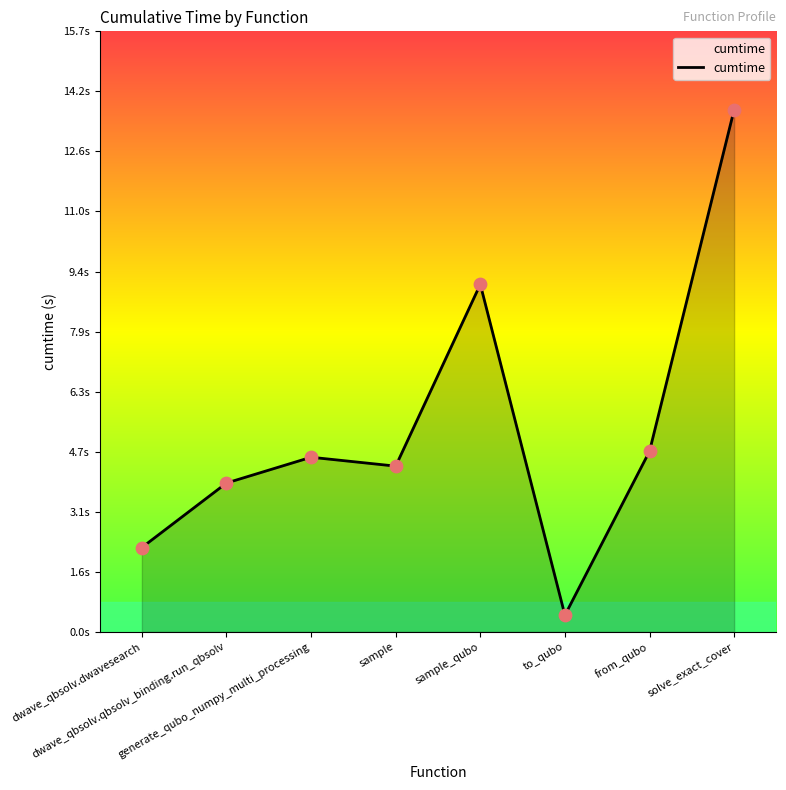

What is the ratio of the value at generate_qubo_numpy_multi_processing to the value at from_qubo?

1.0